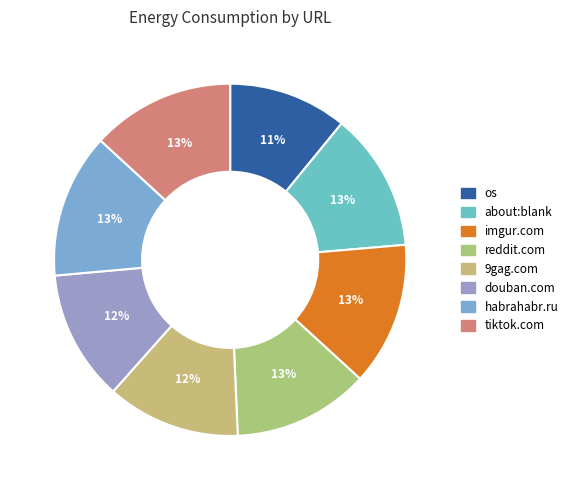

Which category has the biggest portion of the pie?

http://www.habrahabr.ru